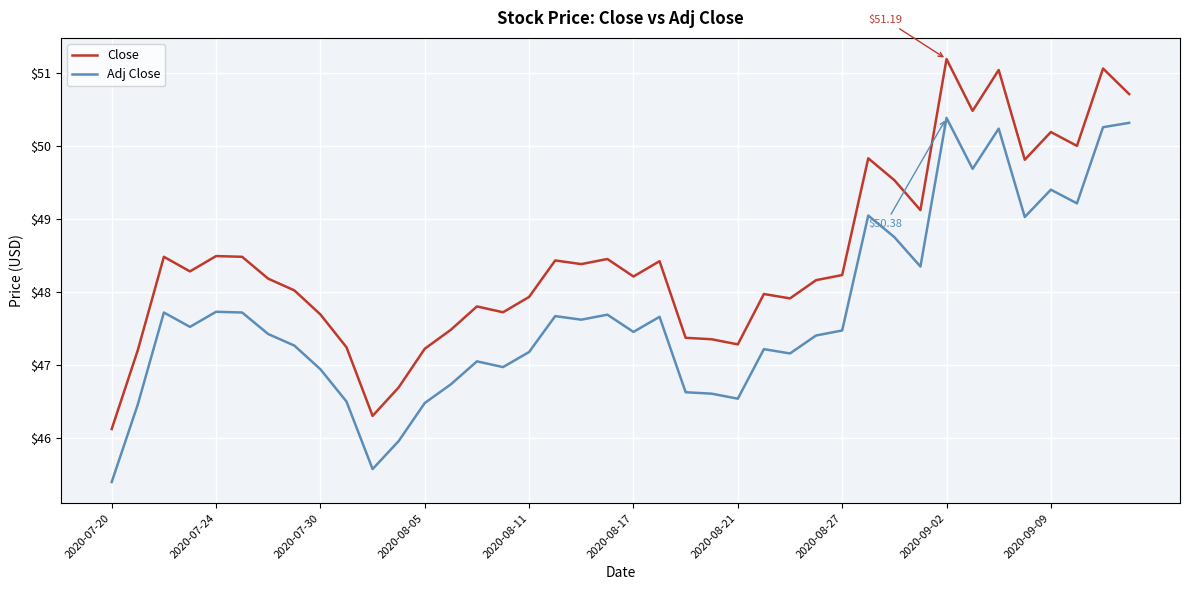

In Close, how many points are lower than both neighbors (excluding endpoints)?

11